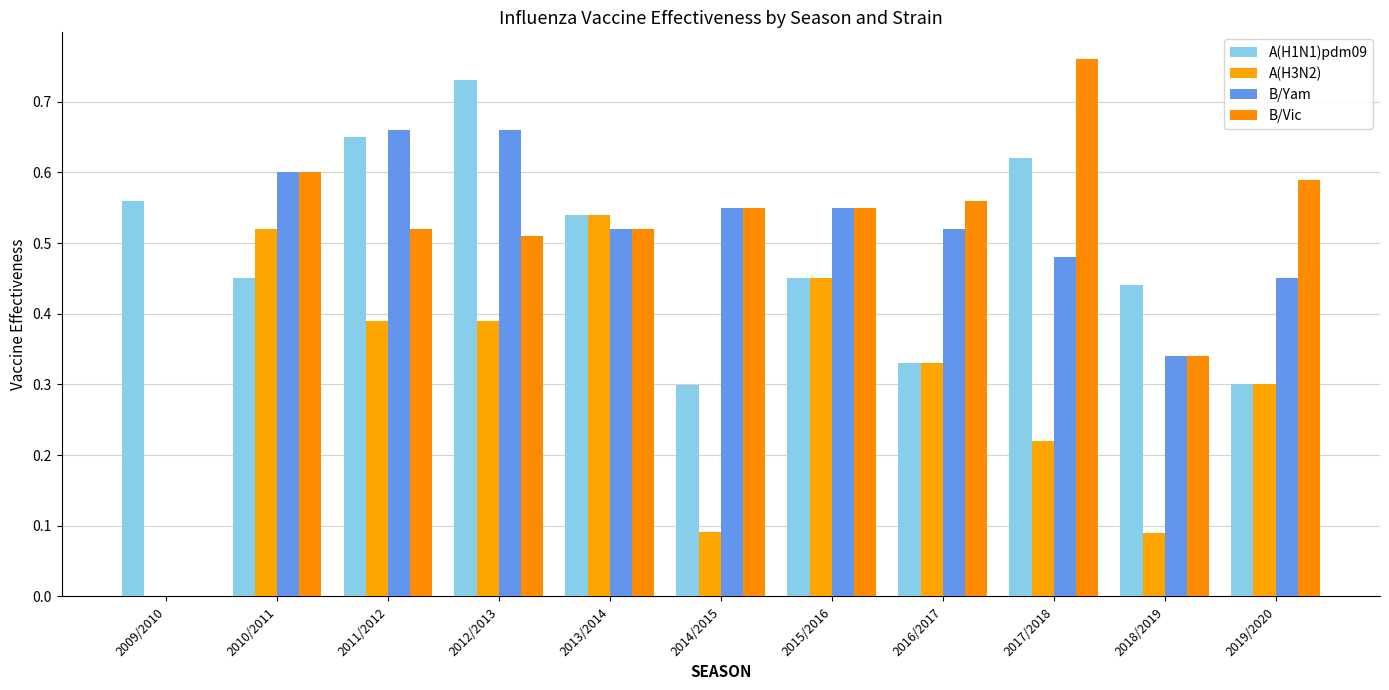

Is the value of B/Yam at 2015/2016 greater than the value of A(H1N1)pdm09 at 2015/2016?

Yes